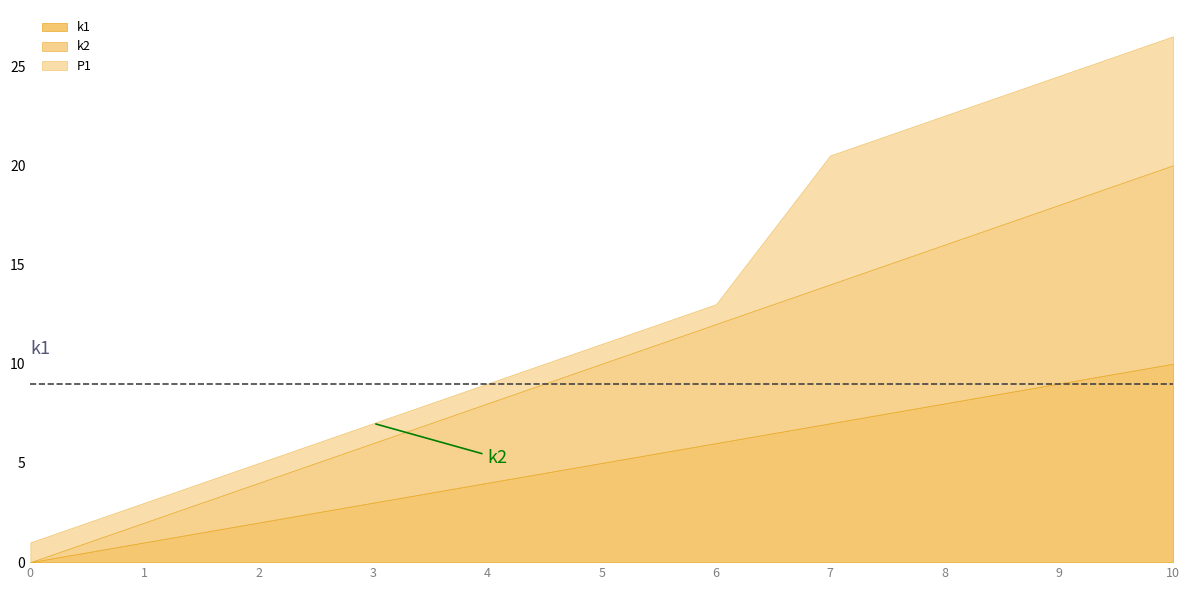

Which category has the highest value across all series?

10